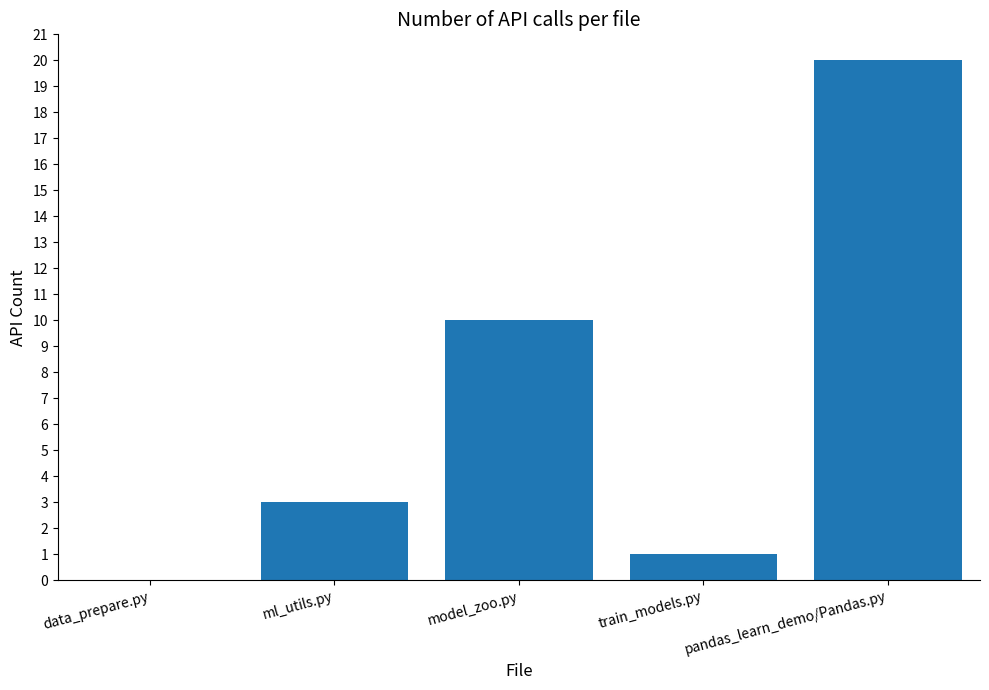

Approximately how many times larger is the value at model_zoo.py compared to train_models.py?

10.0